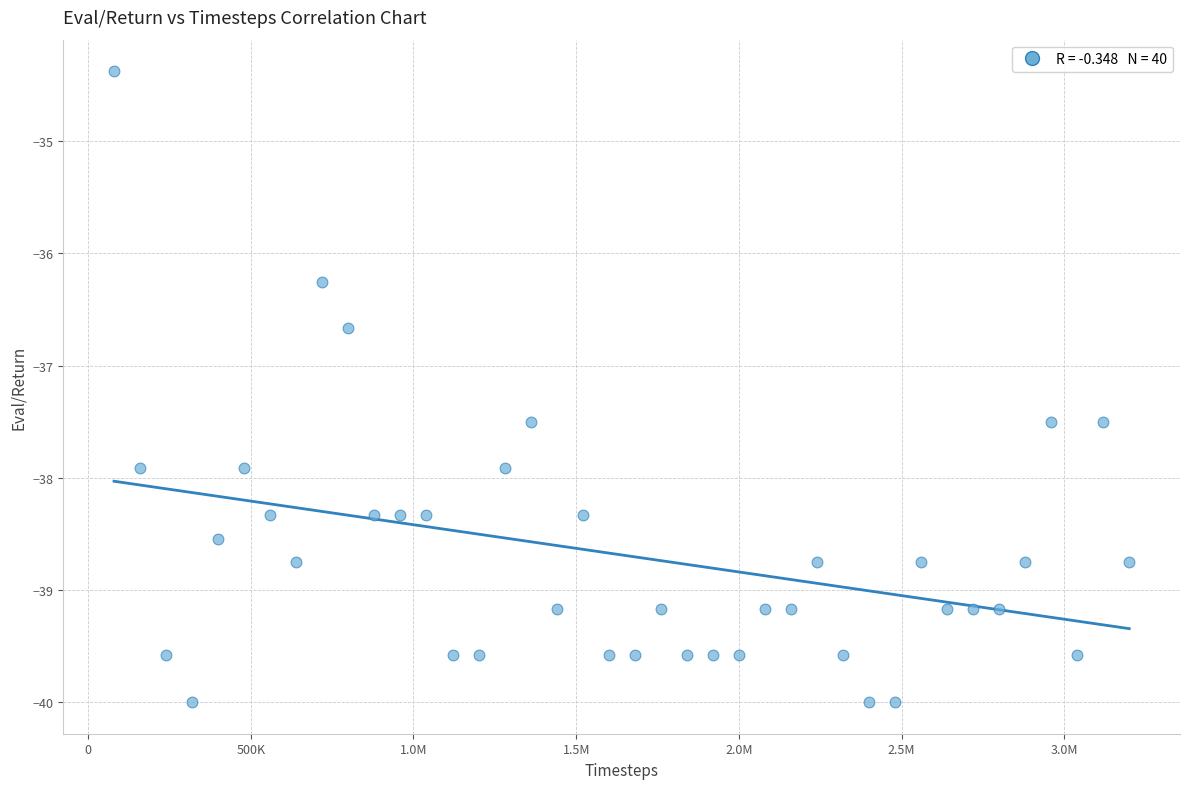

What is the range of X values (max minus min)?

3119188.0